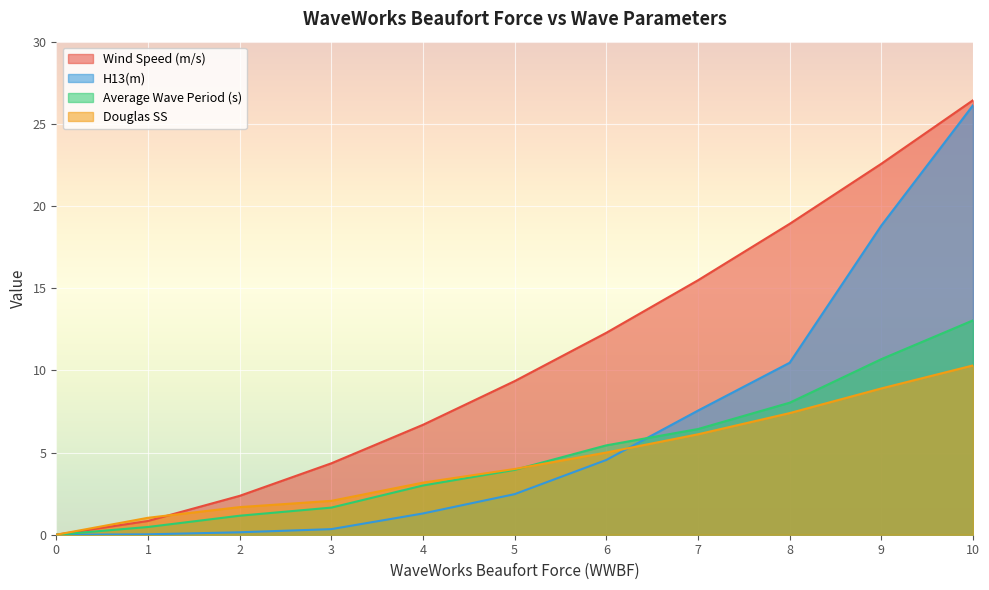

Between 0 and 4, which is larger?

4